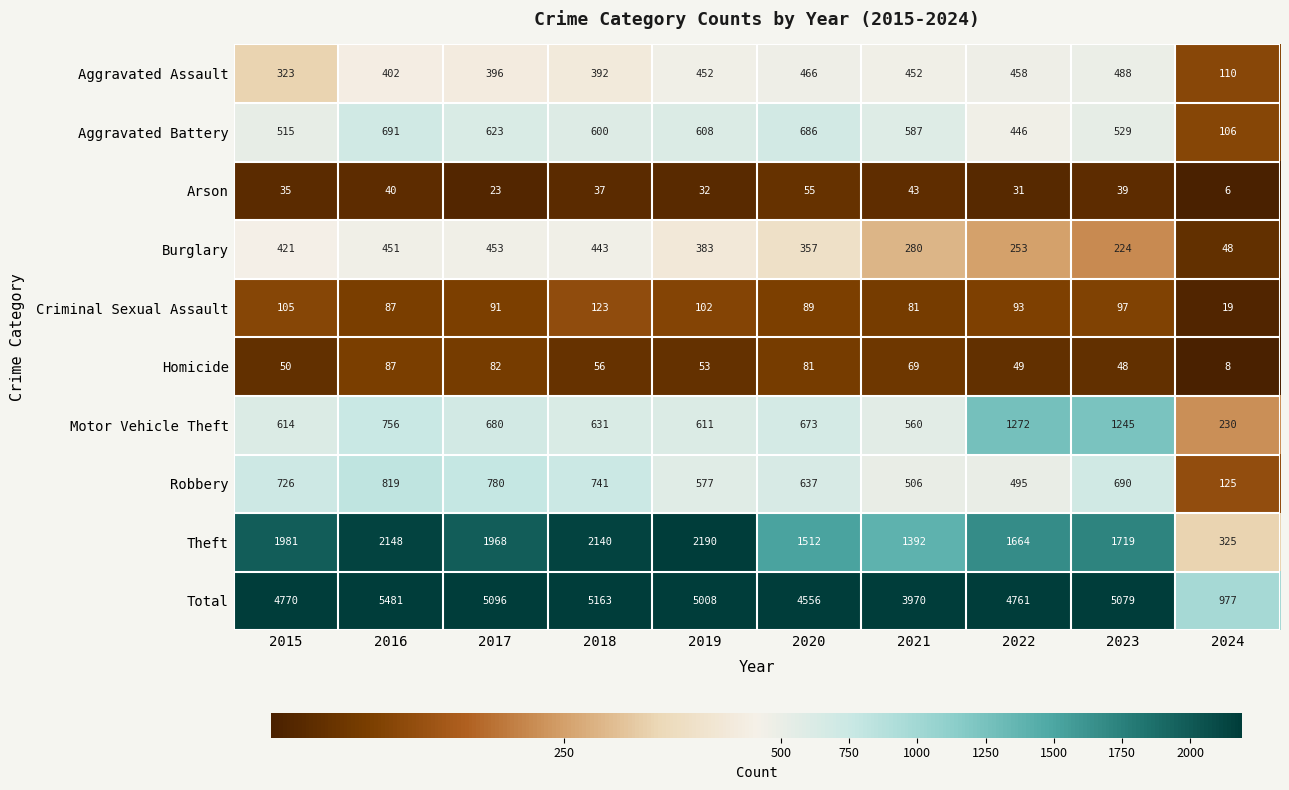

What is the average value of the Aggravated Battery series?

539